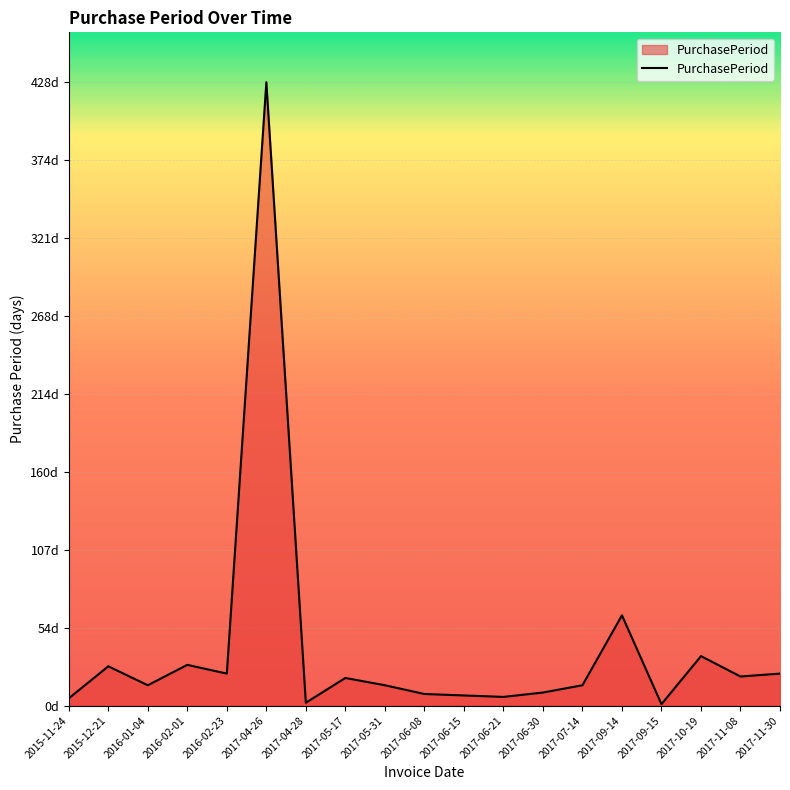

Does the chart have visible grid lines?

Yes